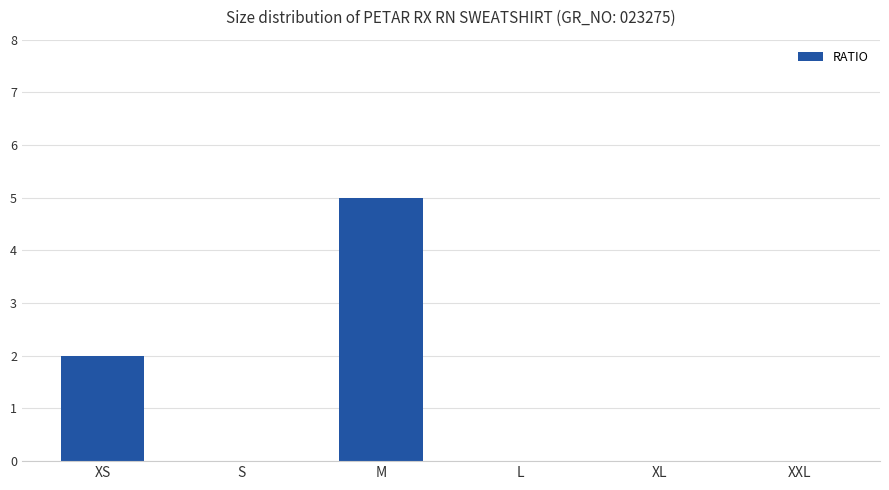

Reading left to right, transcribe all the data shown in this chart.

2	0	5	0	0	0